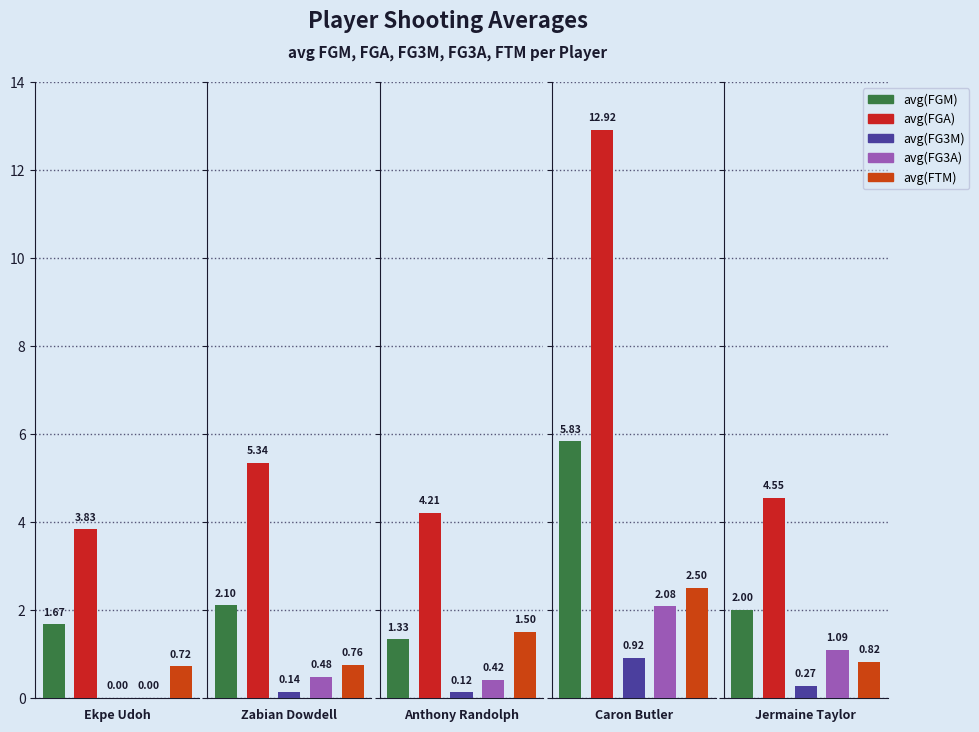

What is the total value across all series at Ekpe Udoh?

6.2